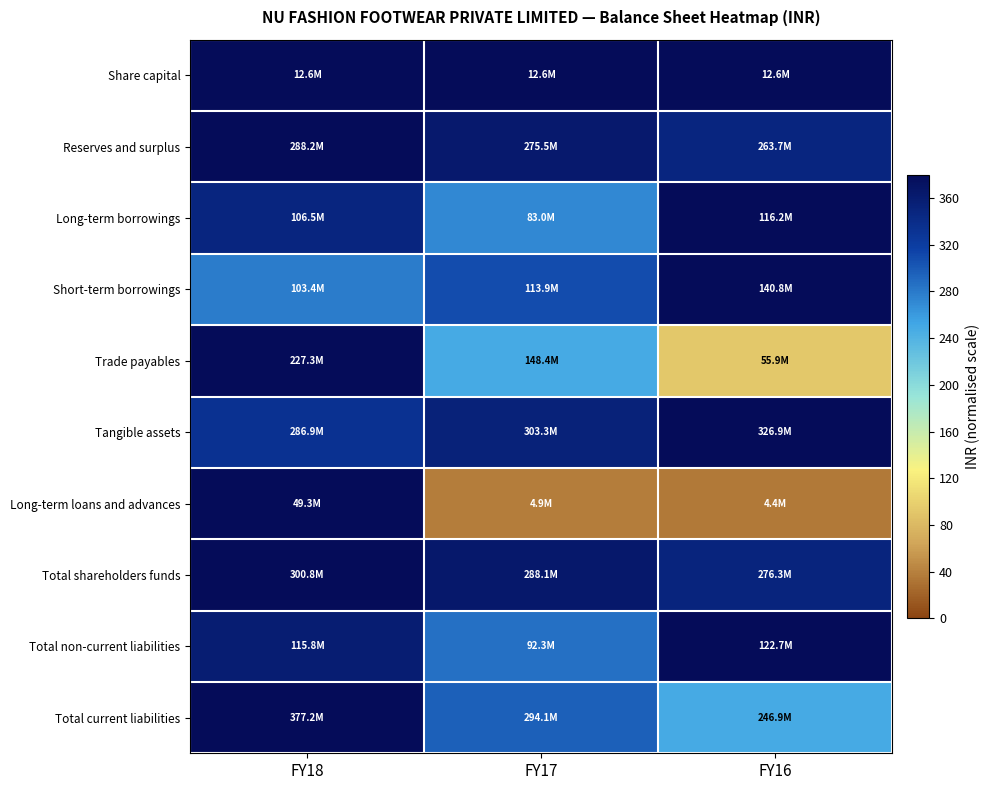

What is the difference between the highest and lowest values at FY17?

342.2